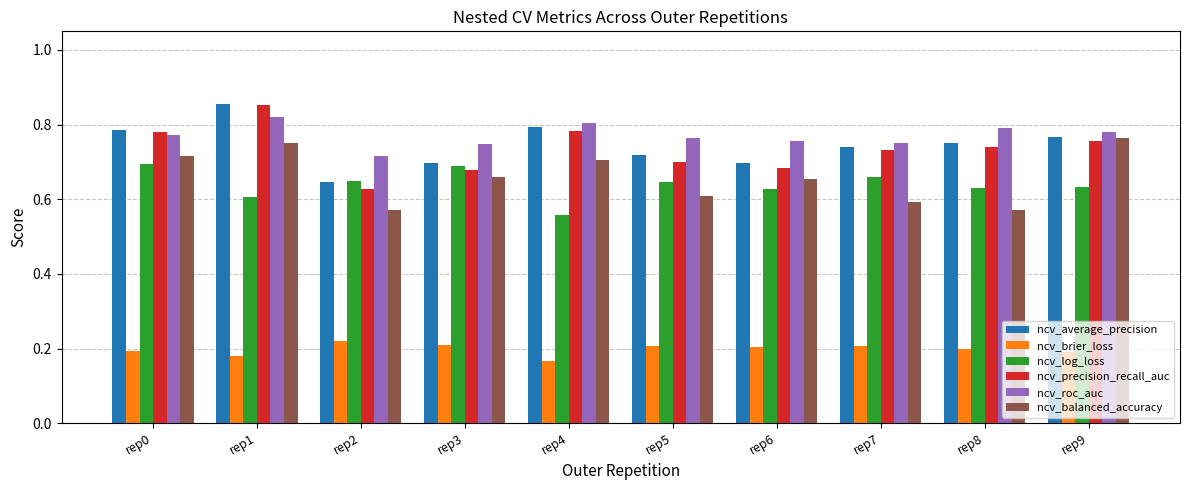

How many groups of bars are there?

10